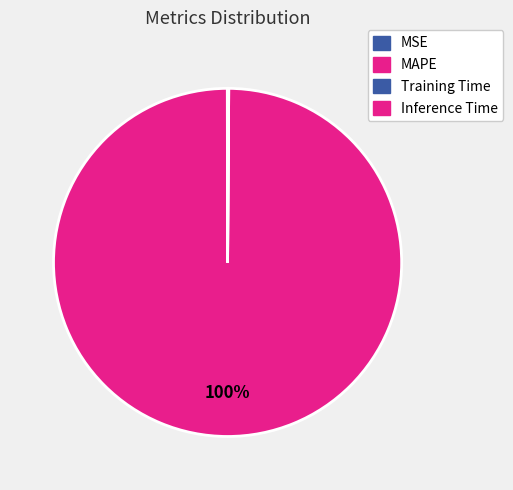

Does any single category account for the majority?

Yes